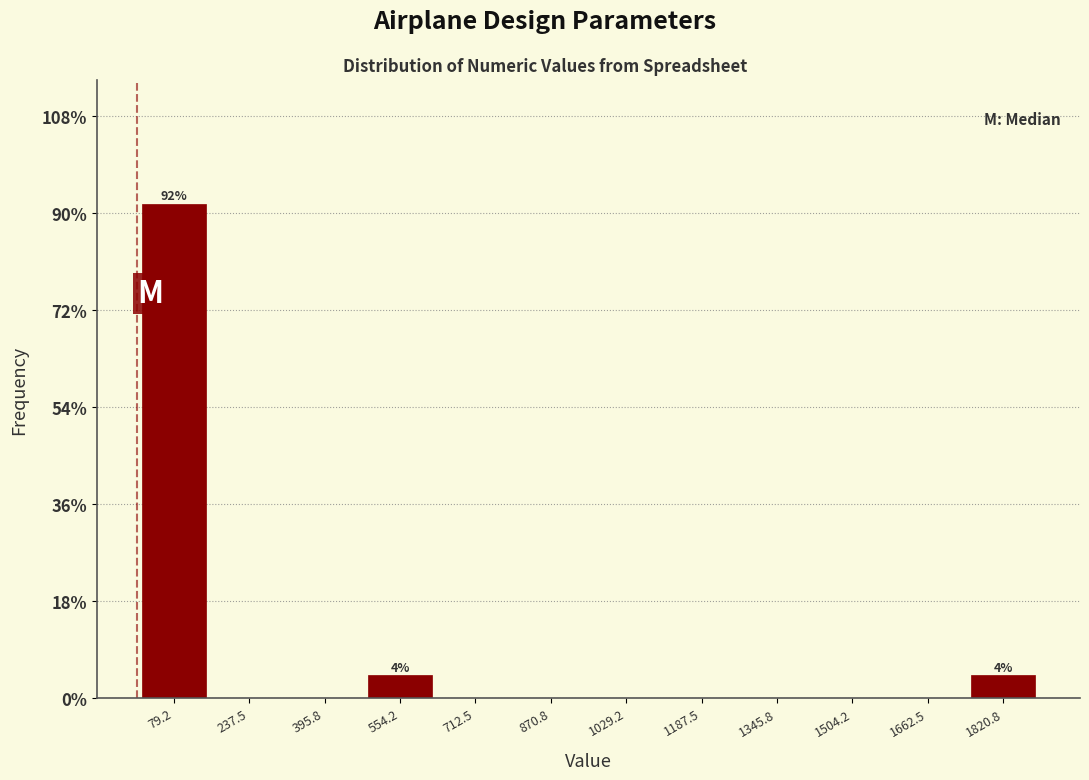

Which range on the x-axis has the tallest bar?

0 to 160